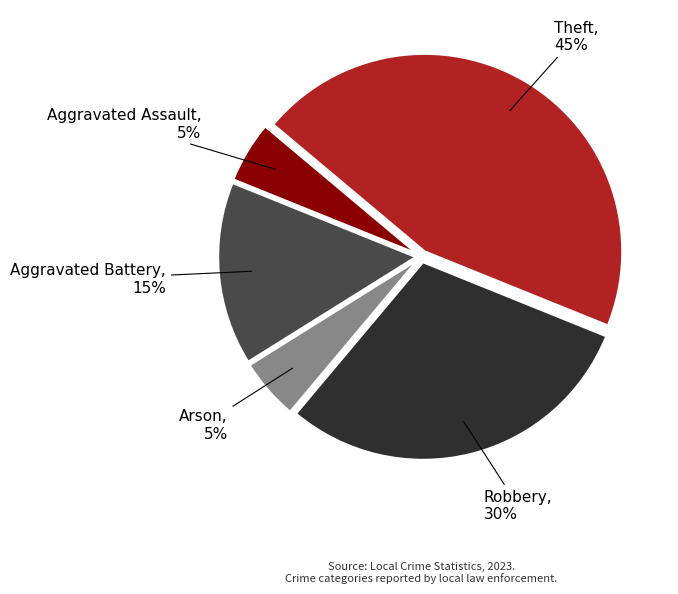

Is there any slice that represents more than half of the pie?

No